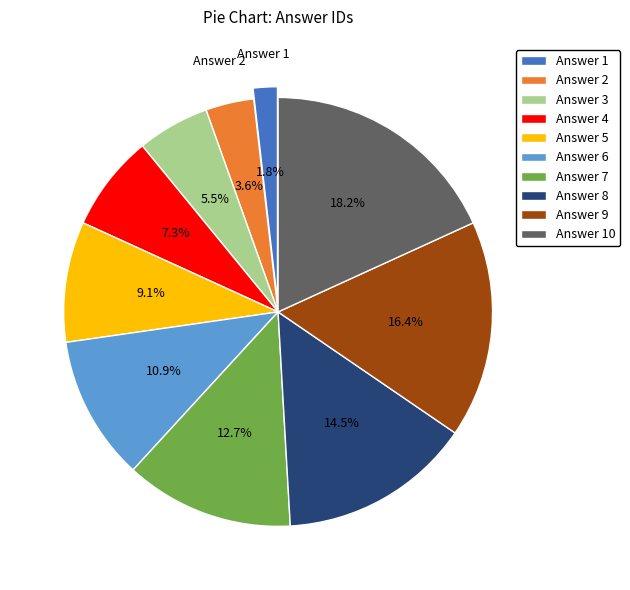

Does any single category account for the majority?

No